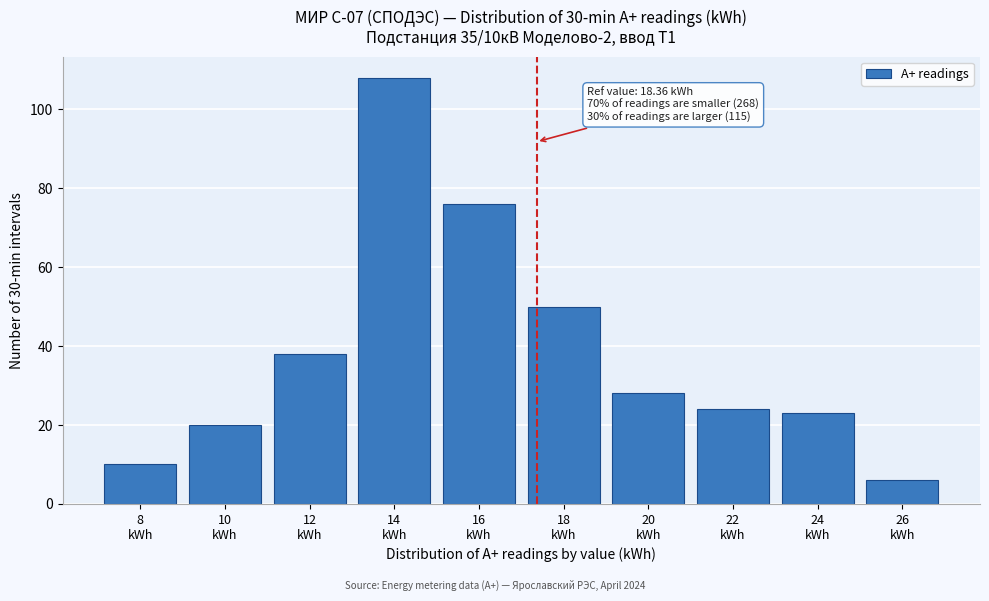

Reading left to right, extract all data points from this chart.

10	20	38	108	76	50	28	24	23	6